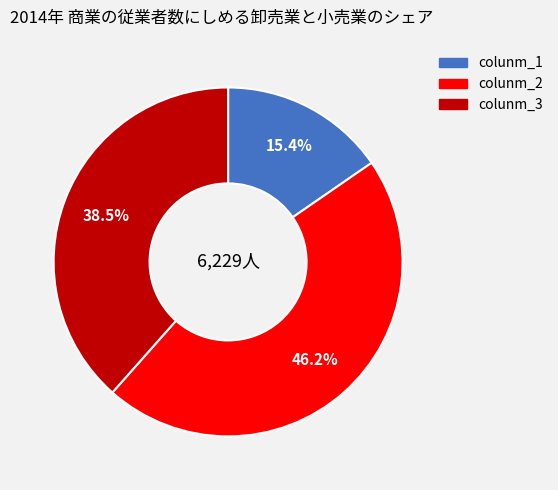

To the nearest percent, what is the difference between the largest and smallest slice percentages?

31%